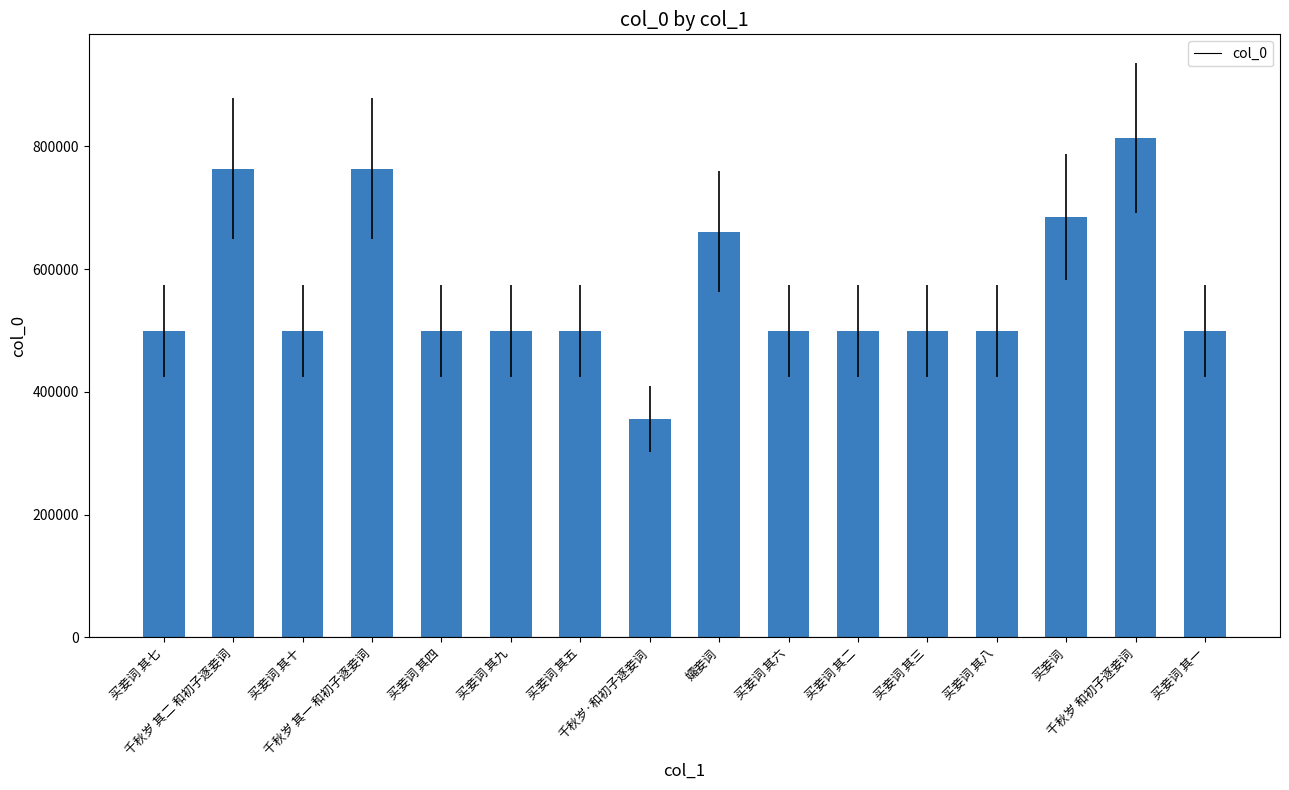

What is the value of the 13th bar from the left?

498707